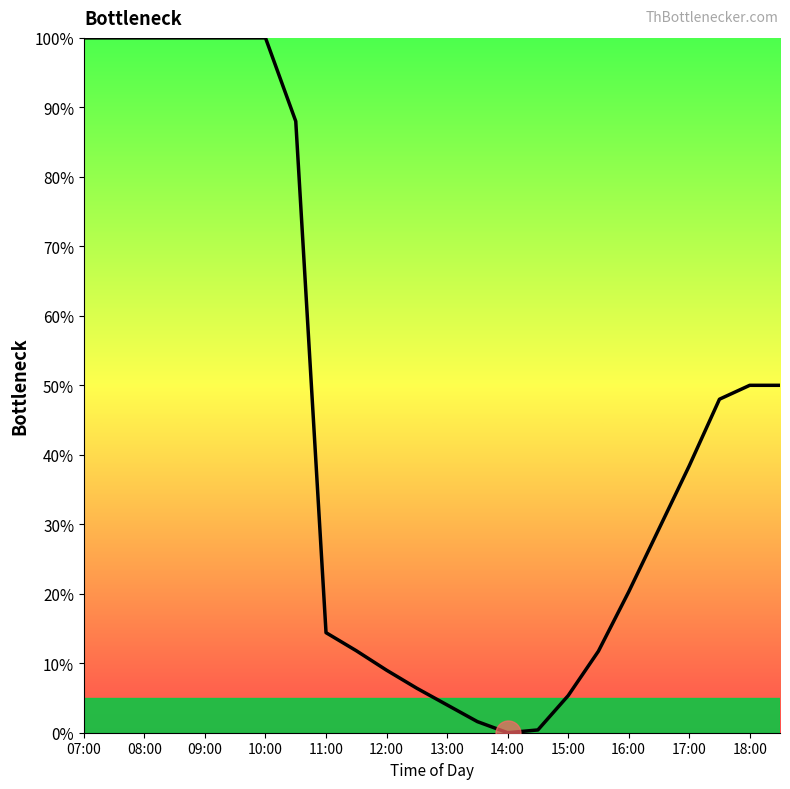

Count the number of categories in the chart.

24